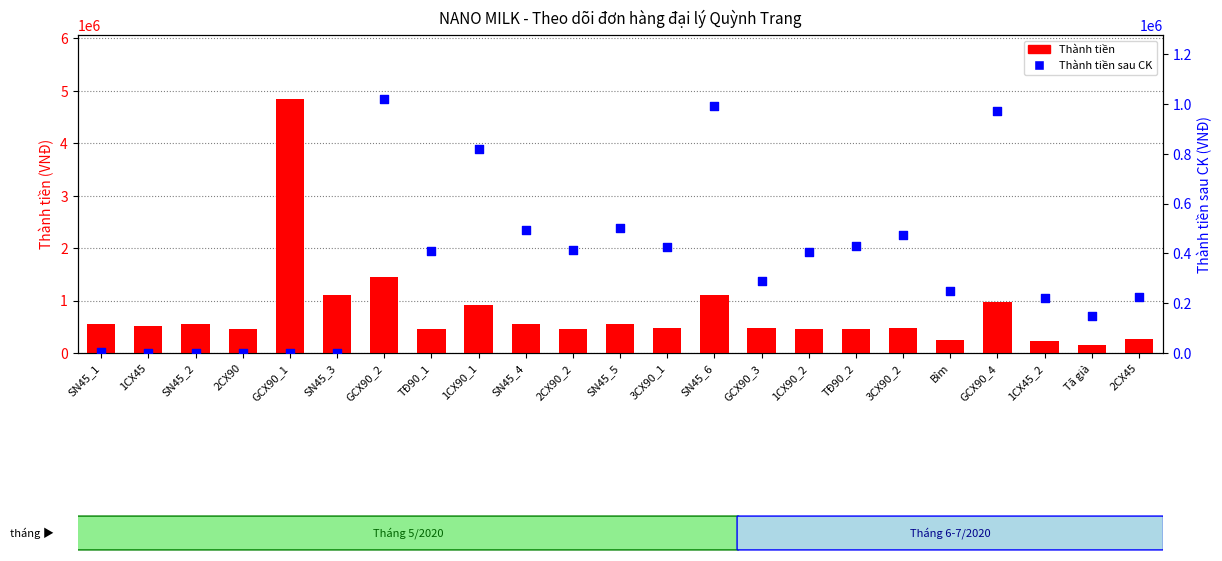

At which category is the sum across all series the highest?

GCX90_1